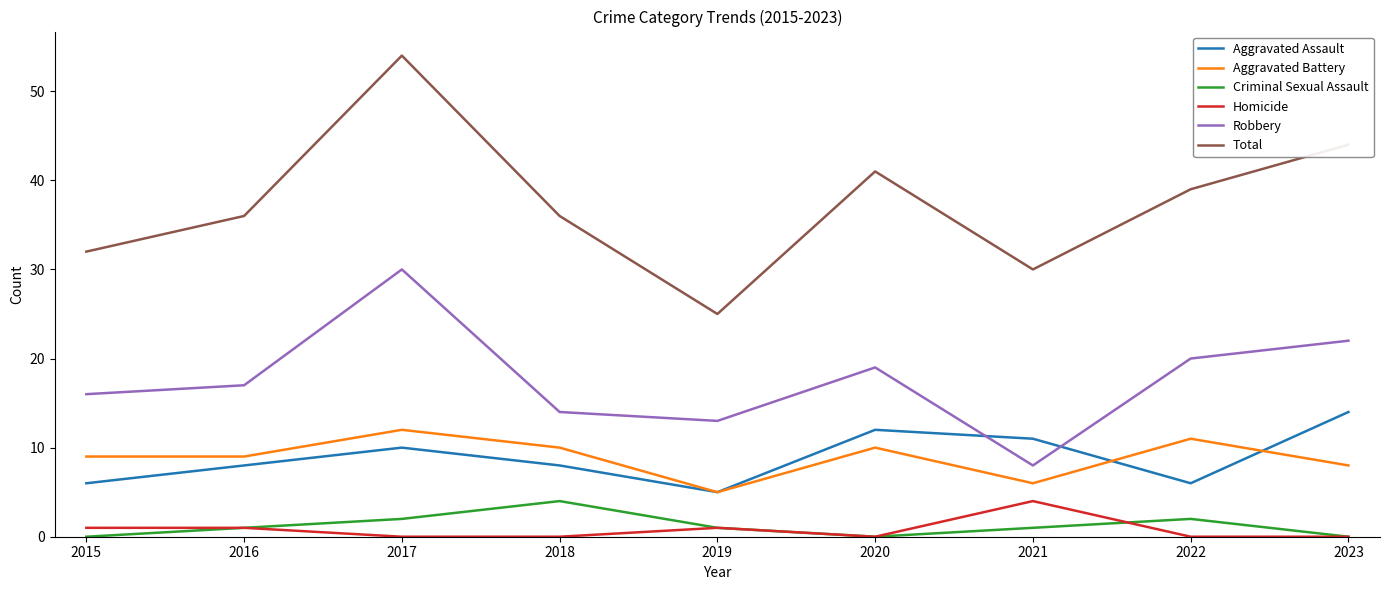

True or false: Robbery and Aggravated Battery intersect in this chart.

False